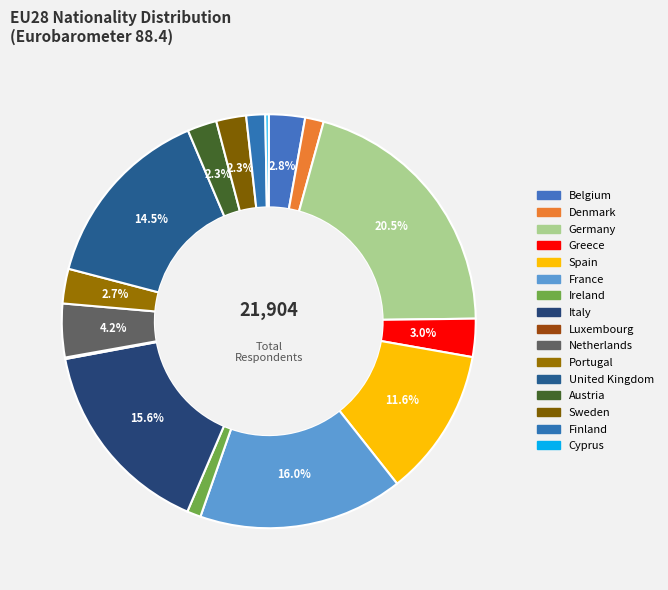

Count the number of slices in the pie.

16